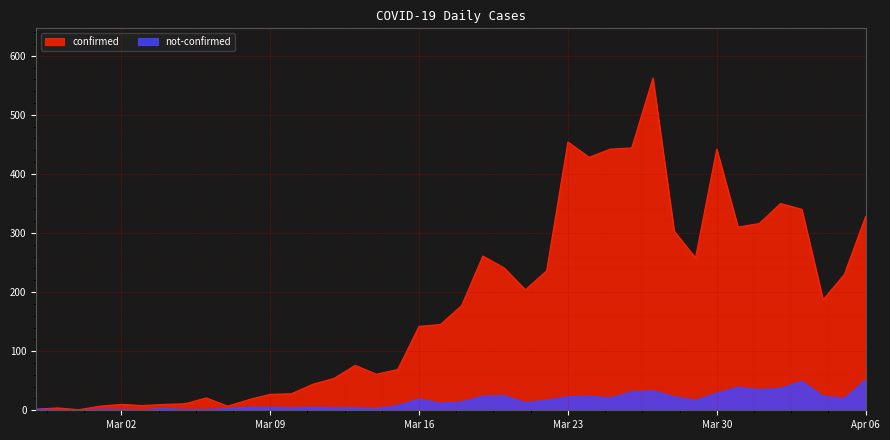

What is the difference between the maximum and minimum values in the not-confirmed series?

51